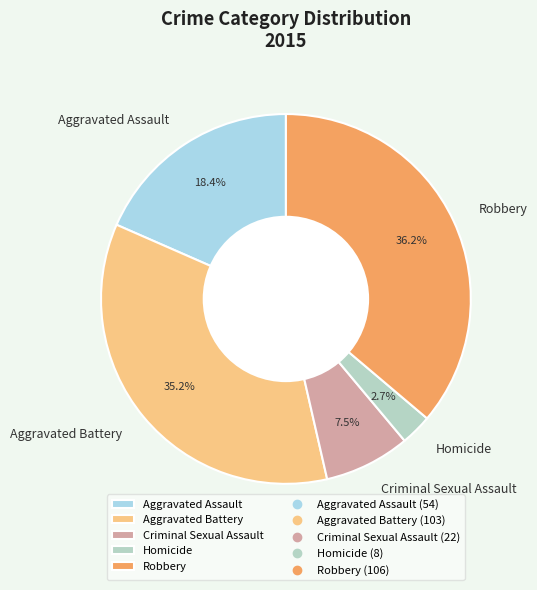

To the nearest percent, what is the difference between the Aggravated Battery and Criminal Sexual Assault slice percentages?

28%